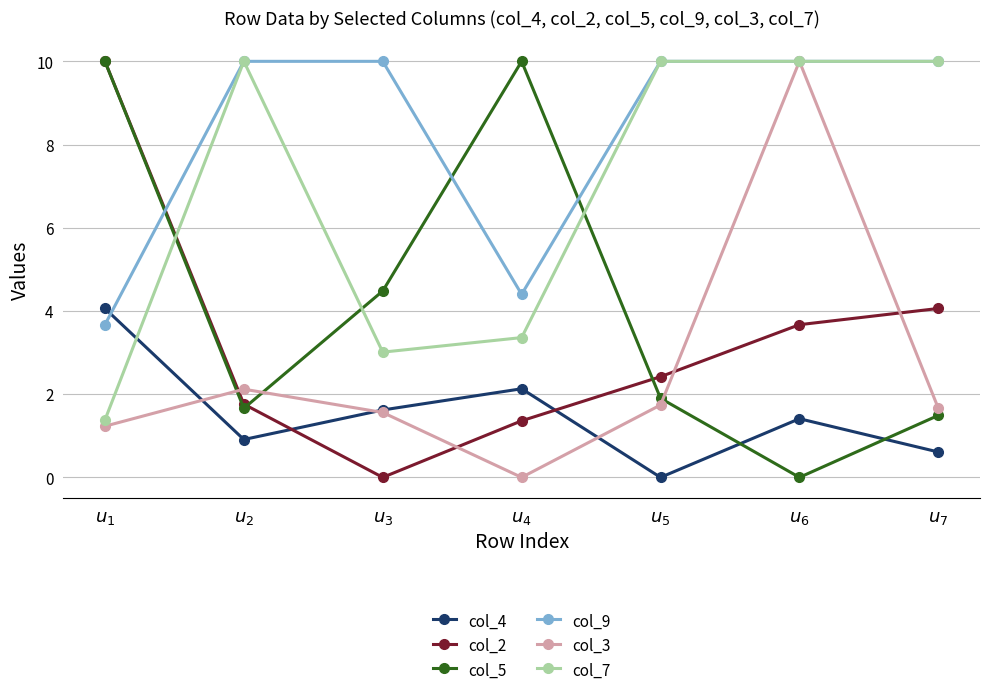

True or false: col_5 and col_4 intersect in this chart.

True